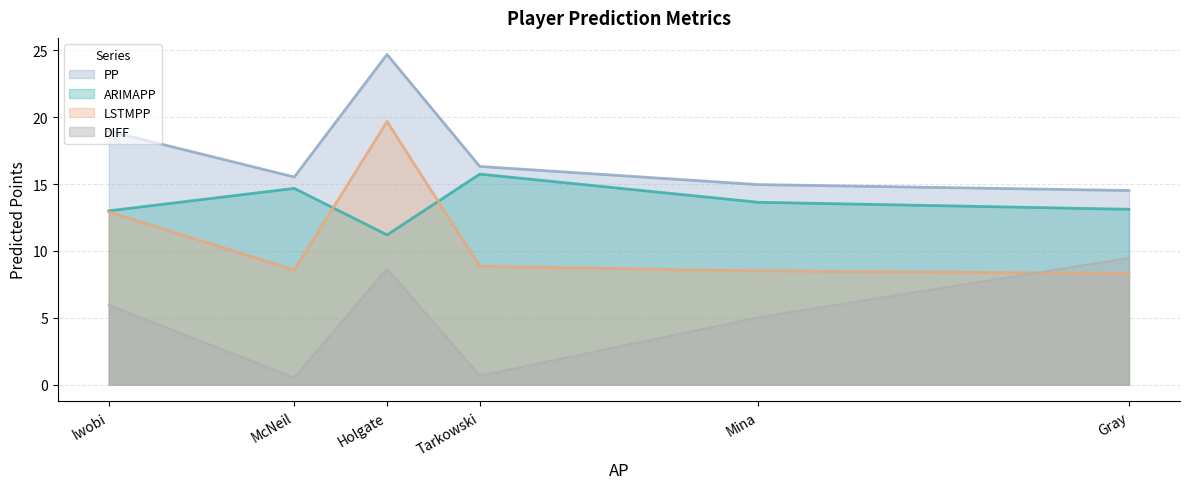

What is the highest value of the LSTMPP series?

19.7